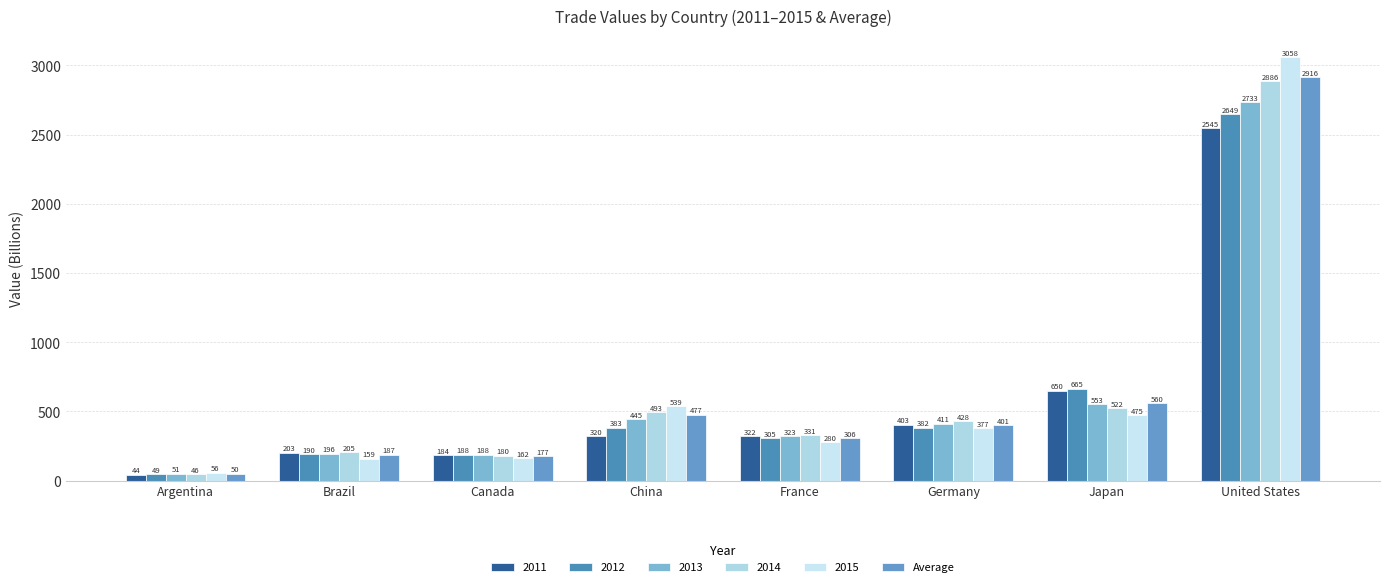

What position from the left is Canada?

3